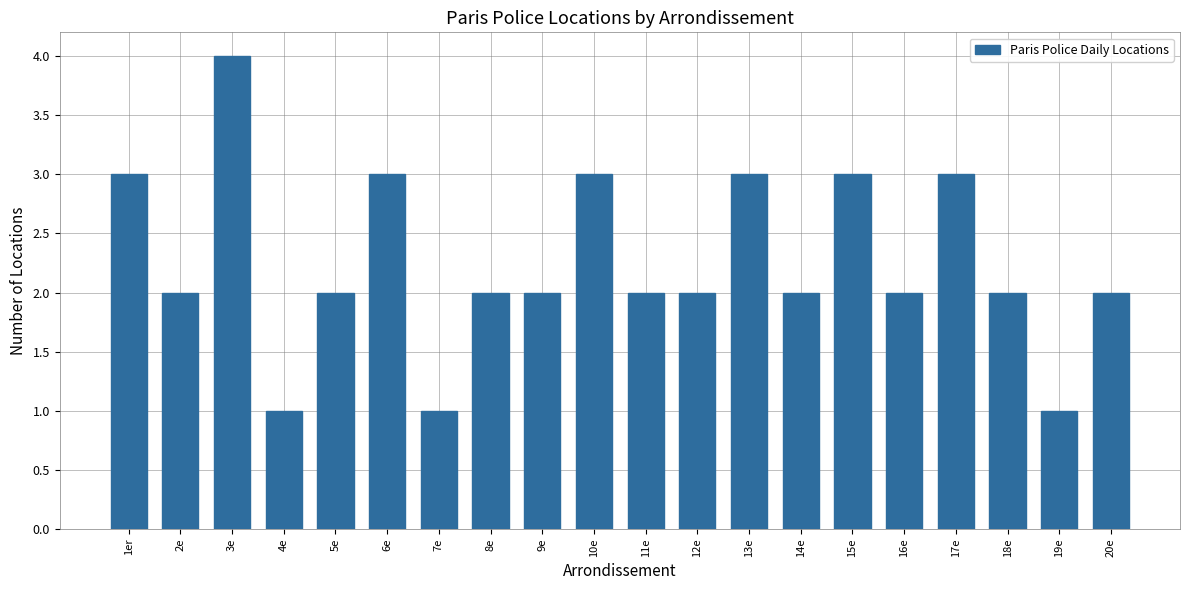

At which category does the chart reach its peak across all series?

3e